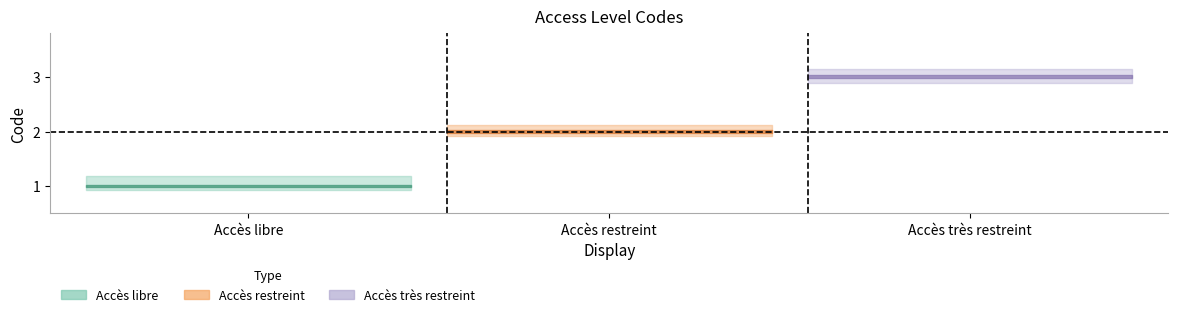

Reading left to right, extract all data points from this chart.

Accès libre=1	Accès restreint=2	Accès très restreint=3